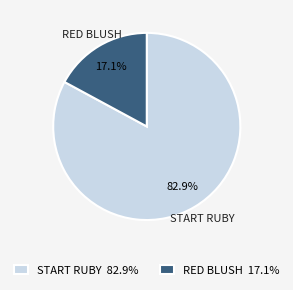

Approximately how many times larger is the value at START RUBY 82.9% compared to RED BLUSH 17.1%?

4.8